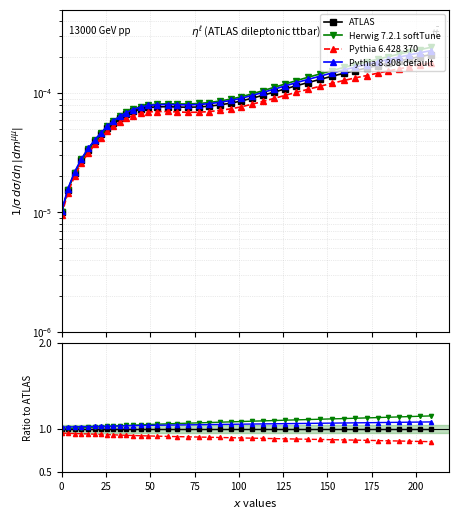

True or false: ATLAS has more than 1 interior local peaks.

False